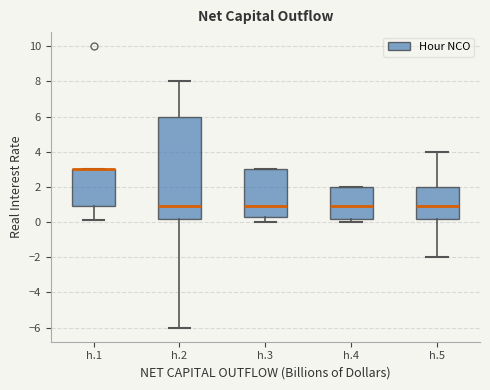

Reading left to right, read every box against the y-axis: the position of its median line, the range the box covers, and the ends of its whiskers. The values are not printed on the chart, so give them approximately, as read against the axis.

h.1: median 3.0 (drawn on the box's upper edge), box 1.0 to 3.0, whiskers 0.2 to 3.0
h.2: median 1.0, box 0.2 to 6.0, whiskers -6.0 to 8.0
h.3: median 1.0, box 0.4 to 3.0, whiskers 0.0 to 3.0
h.4: median 1.0, box 0.2 to 2.0, whiskers 0.0 to 2.0
h.5: median 1.0, box 0.2 to 2.0, whiskers -2.0 to 4.0